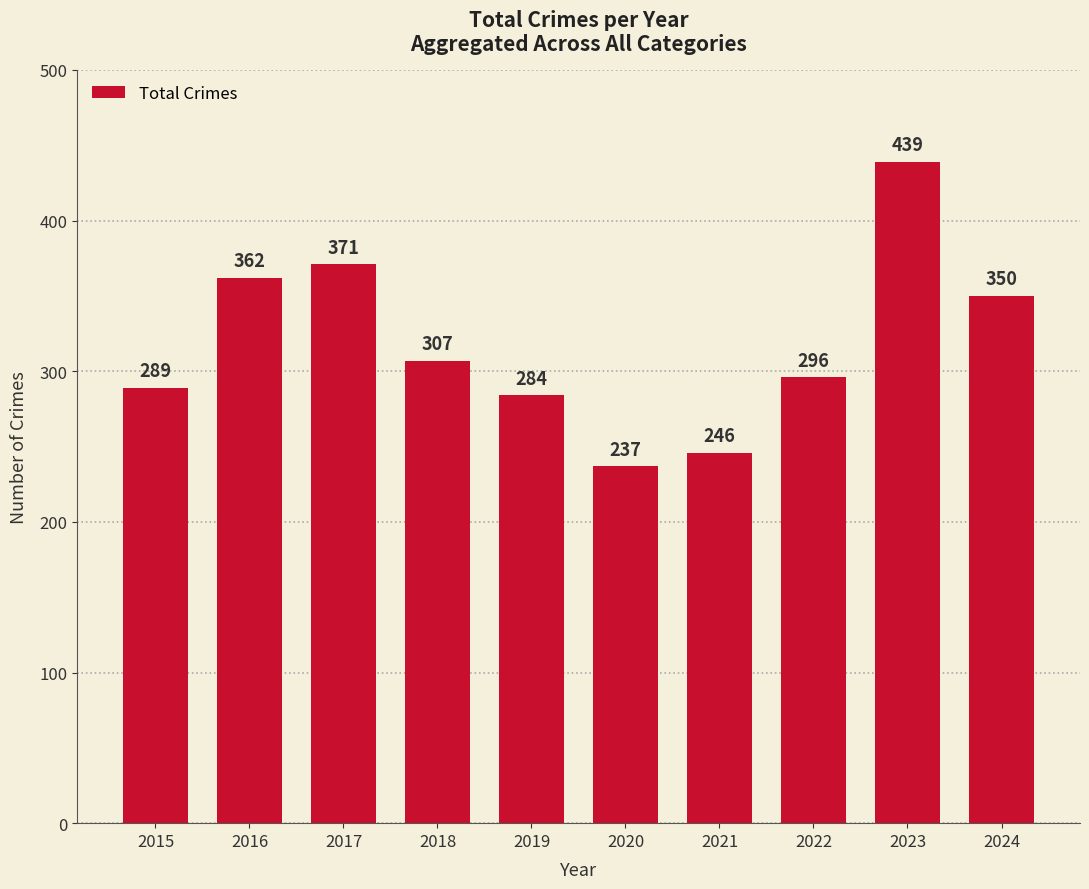

What is the smallest value displayed?

237